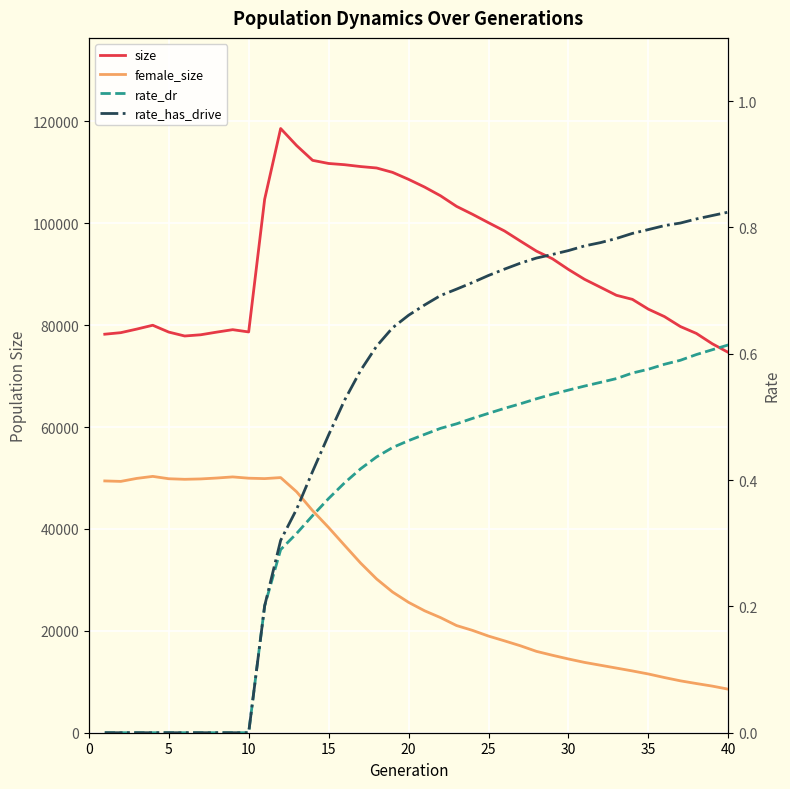

What is the maximum value shown in the chart?

118607.0